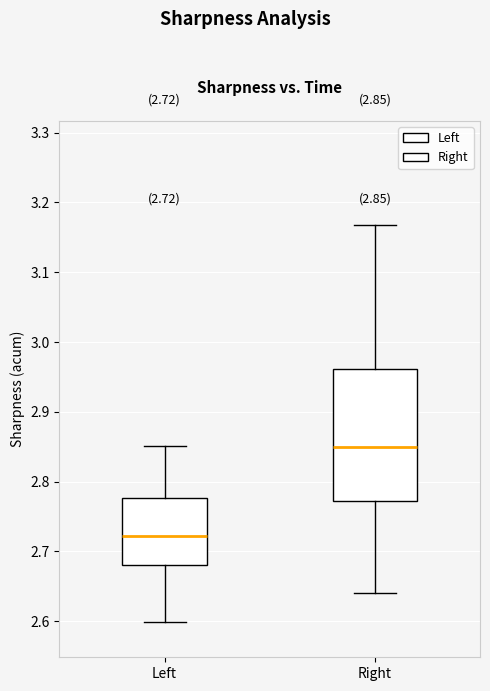

Which box's median line is the highest?

Right